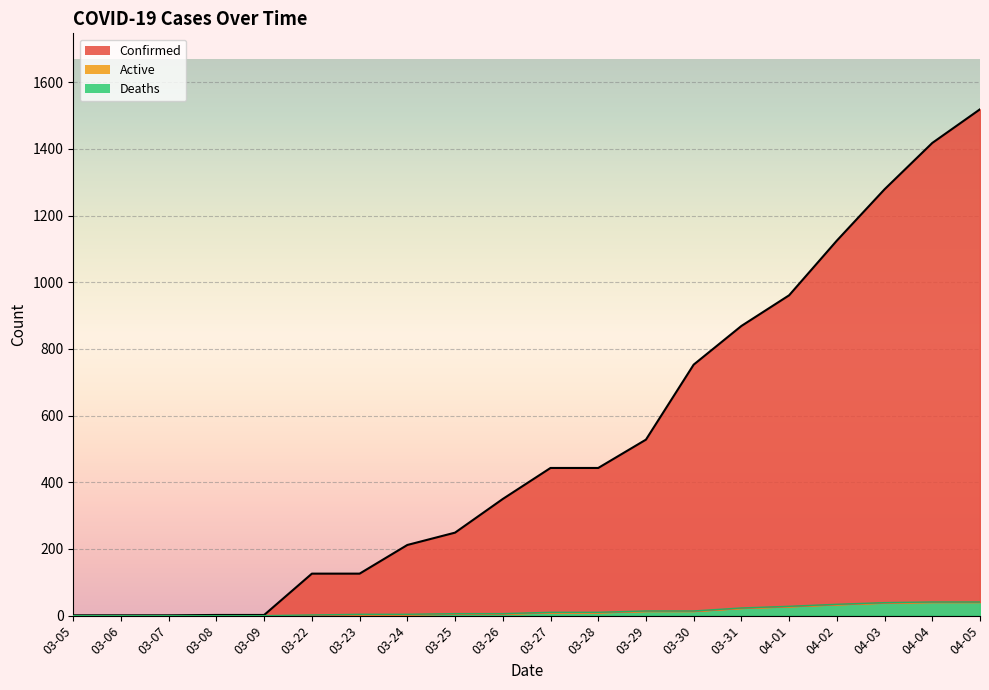

Reading left to right, transcribe all the data shown in this chart.

Confirmed: 1	1	1	2	2	126	126	212	249	350	443	443	528	753	869	961	1125	1279	1418	1519
Deaths: 0	0	0	0	0	2	4	4	6	6	10	10	14	14	23	28	34	39	41	41